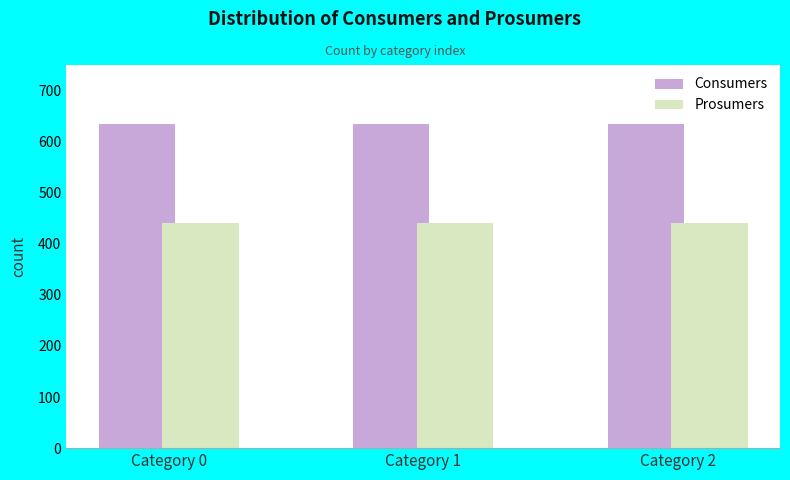

Reading left to right, transcribe all the data shown in this chart.

Consumers: Category 0=635	Category 1=635	Category 2=635
Prosumers: Category 0=440	Category 1=440	Category 2=440